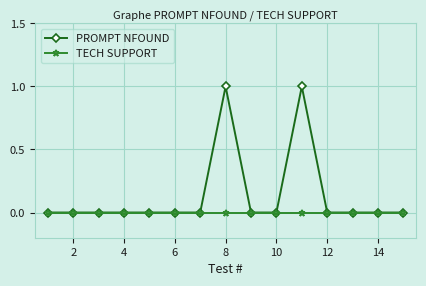

Rank the series by their maximum value, from lowest to highest.

TECH SUPPORT, PROMPT NFOUND